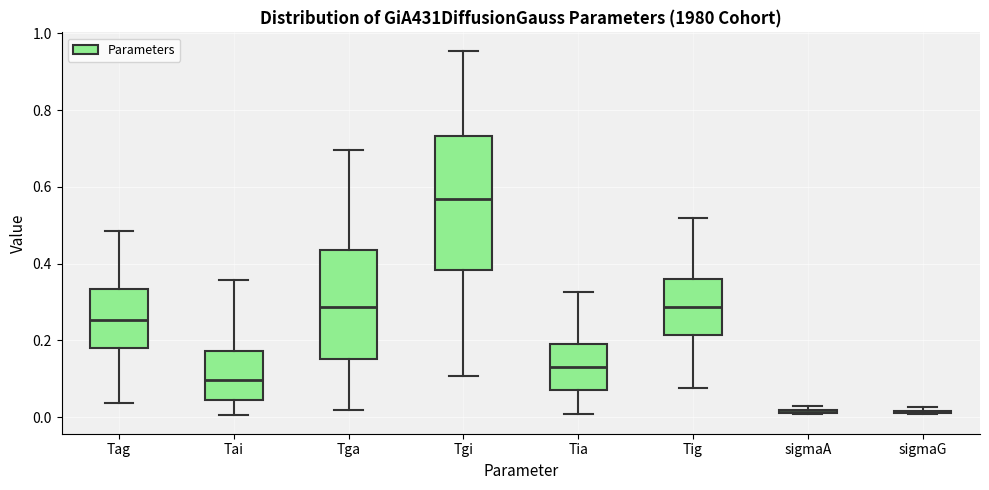

Reading left to right, read every box against the y-axis: the position of its median line, the range the box covers, and the ends of its whiskers. The values are not printed on the chart, so give them approximately, as read against the axis.

Tag: median 0.26, box 0.18 to 0.34, whiskers 0.04 to 0.48
Tai: median 0.10, box 0.04 to 0.18, whiskers 0.00 to 0.36
Tga: median 0.28, box 0.16 to 0.44, whiskers 0.02 to 0.70
Tgi: median 0.56, box 0.38 to 0.74, whiskers 0.10 to 0.96
Tia: median 0.14, box 0.08 to 0.20, whiskers 0.00 to 0.32
Tig: median 0.28, box 0.22 to 0.36, whiskers 0.08 to 0.52
sigmaA: box collapsed to a line at 0.02, whiskers 0.00 to 0.02
sigmaG: box collapsed to a line at 0.02, whiskers 0.00 to 0.02